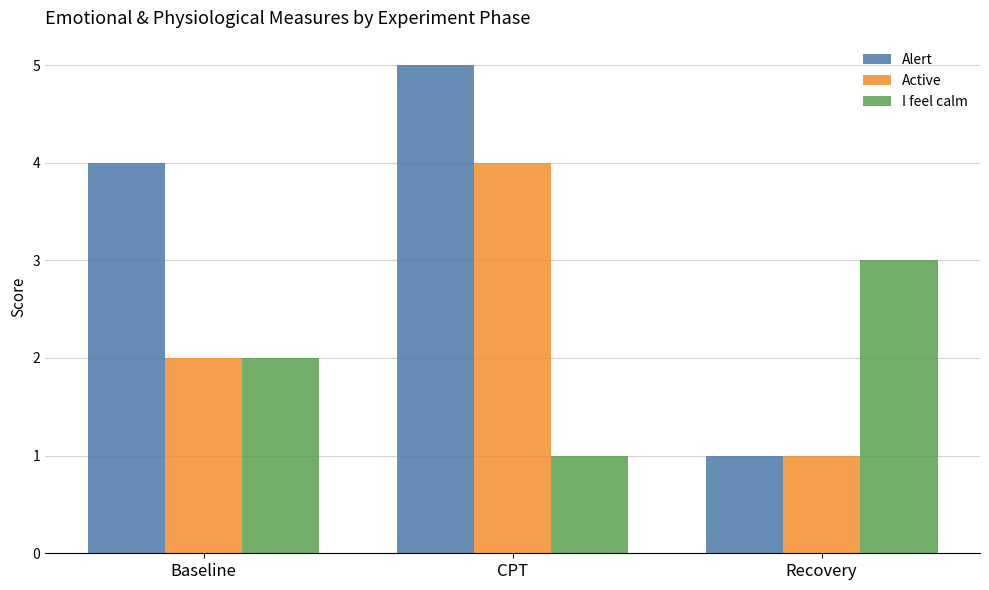

Which series has the widest spread of values?

Alert